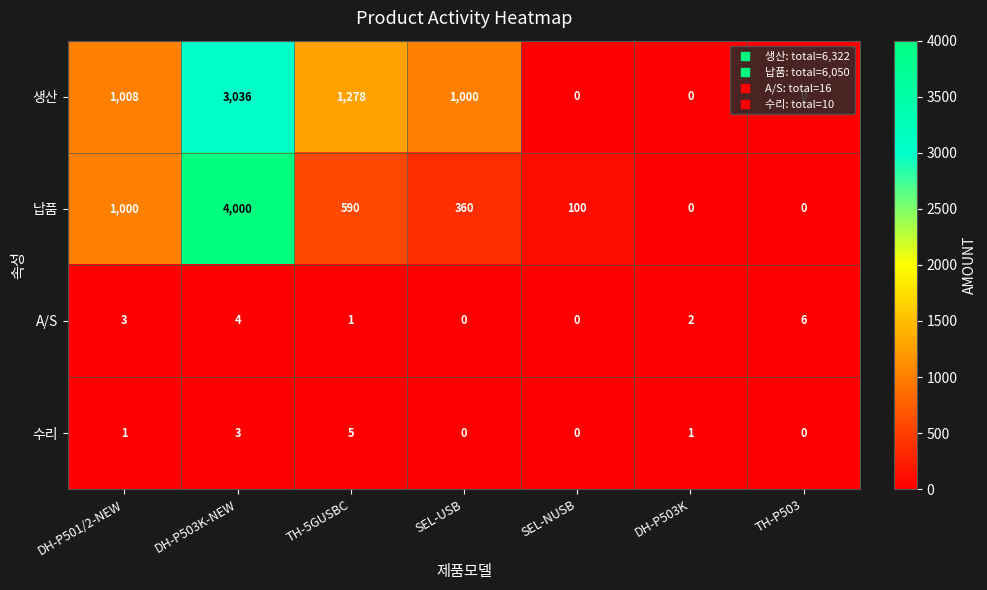

Which series has the largest total across all categories?

생산